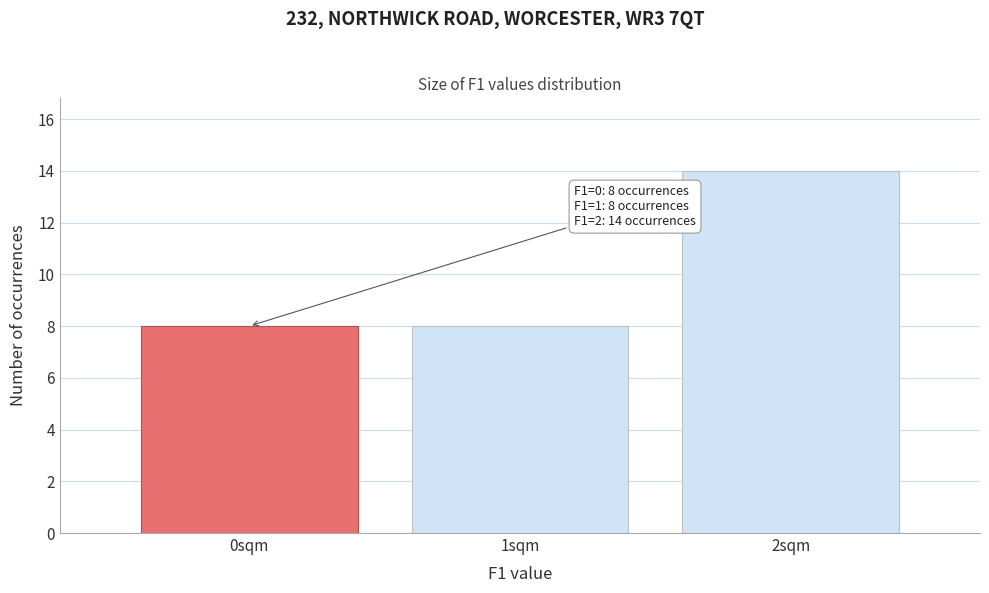

Reading left to right, extract all data points from this chart.

0sqm=8	1sqm=8	2sqm=14